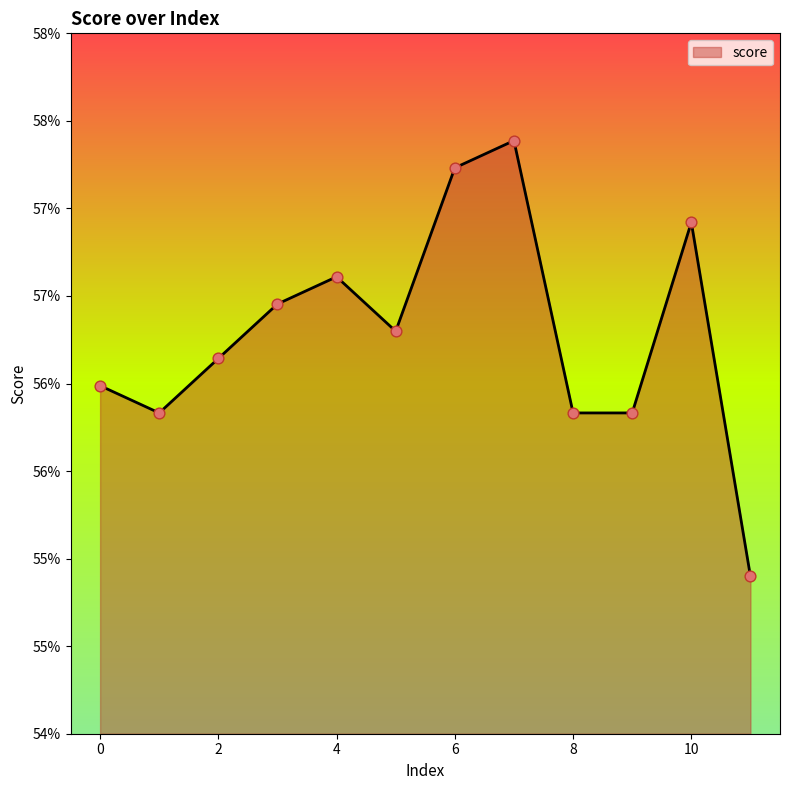

Is this an area chart (filled region under the line)?

Yes